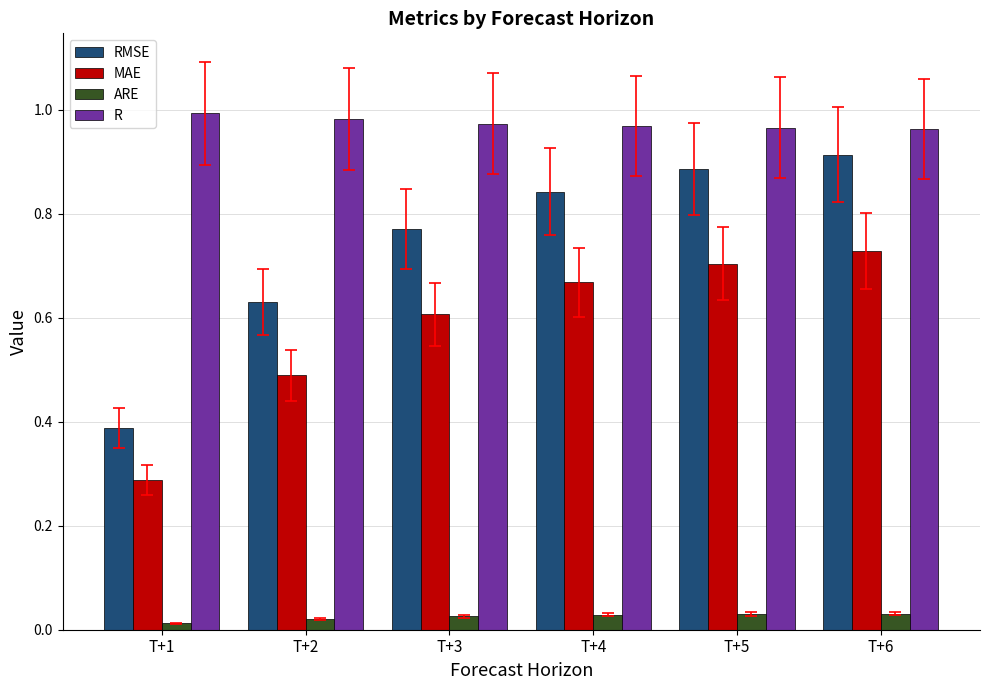

Count the RMSE values in the range 0 to 1.

6